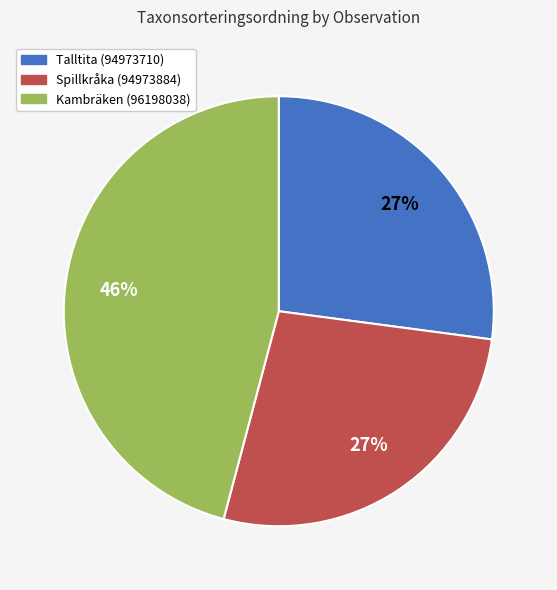

True or false: Spillkråka (94973884) accounts for 21% of the total.

False